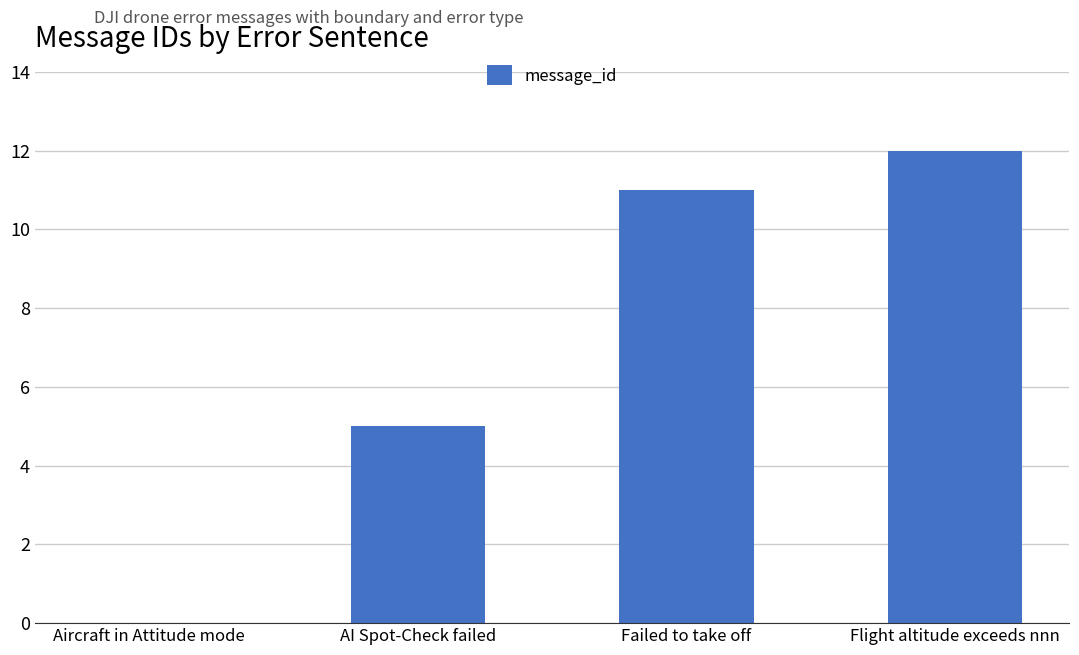

What is the change in value from AI Spot-Check failed to Flight altitude exceeds nnn?

+7